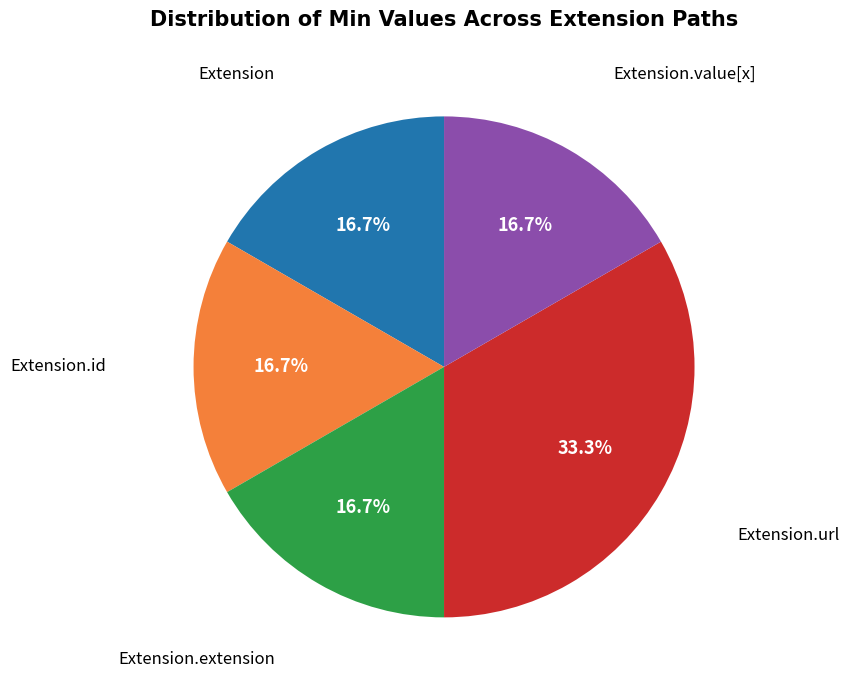

To the nearest percent, what is the difference between the largest and smallest slice percentages?

17%